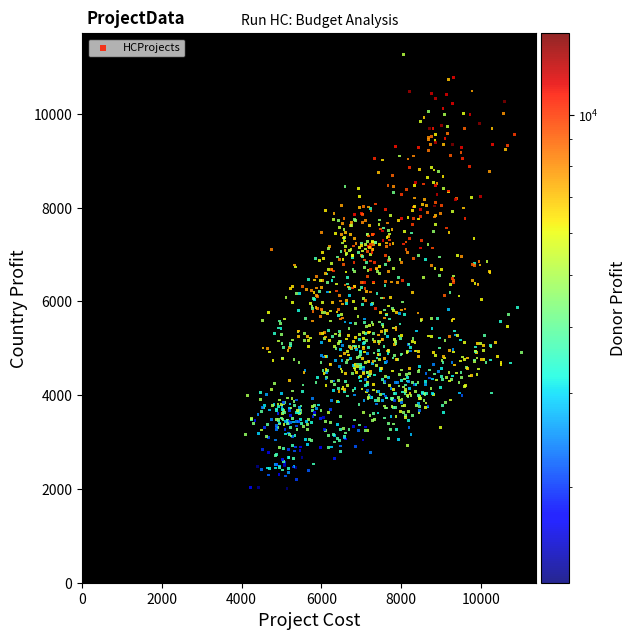

What is the range of X values (max minus min)?

6921.4